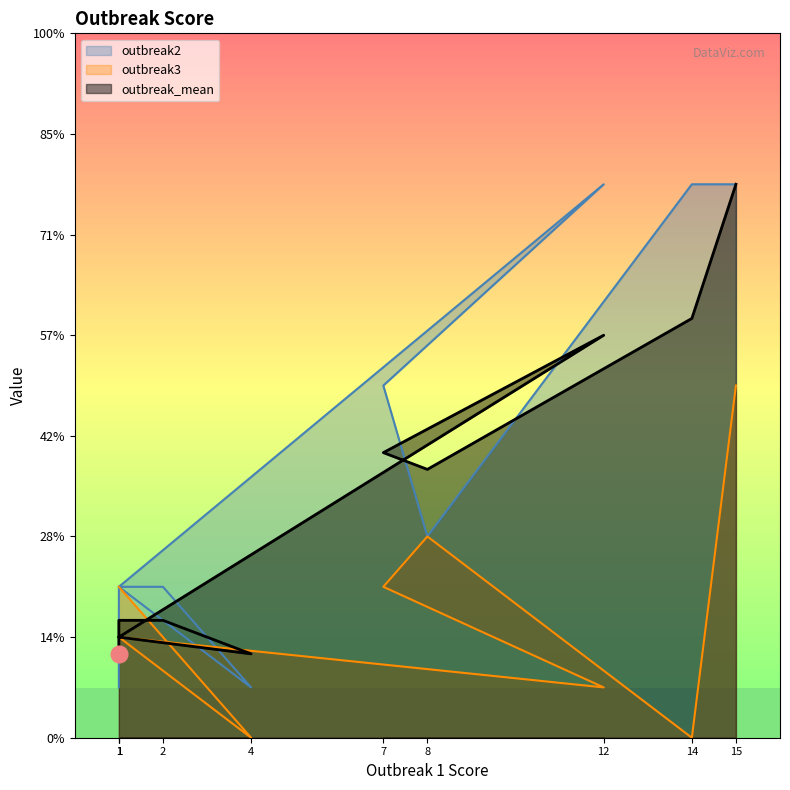

What is the sum of all outbreak2 values?

55.0